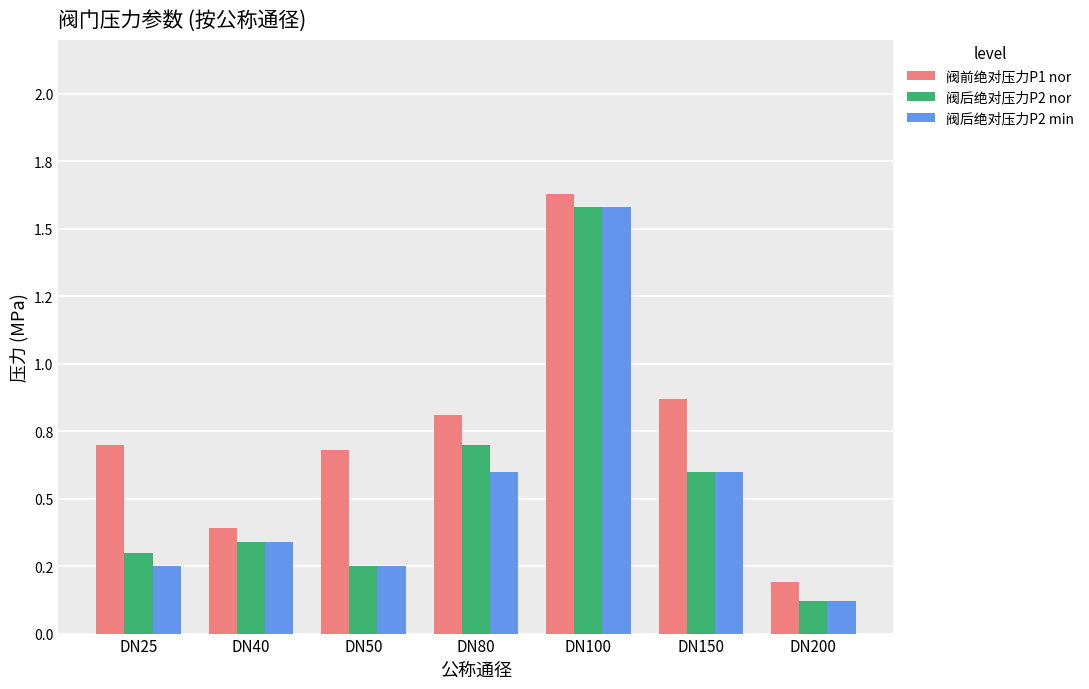

What is the approximate value of 阀后绝对压力P2 min at DN200?

0.1